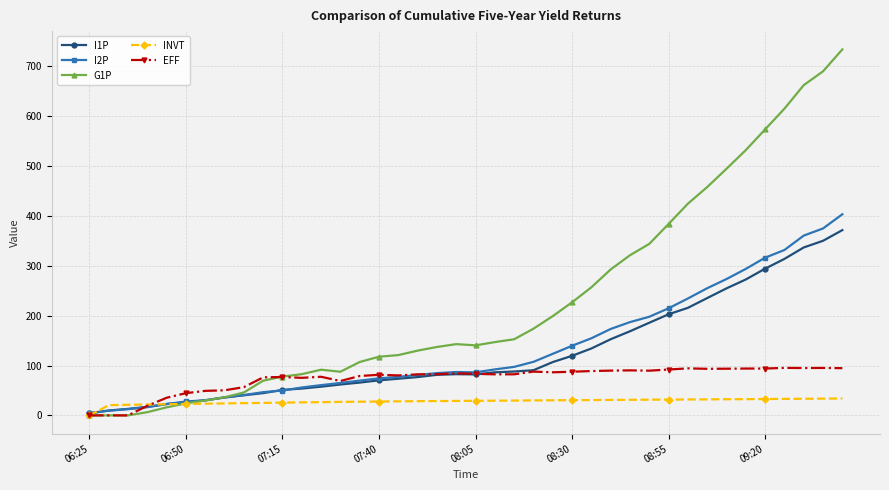

What is the maximum value shown in the chart?

734.0